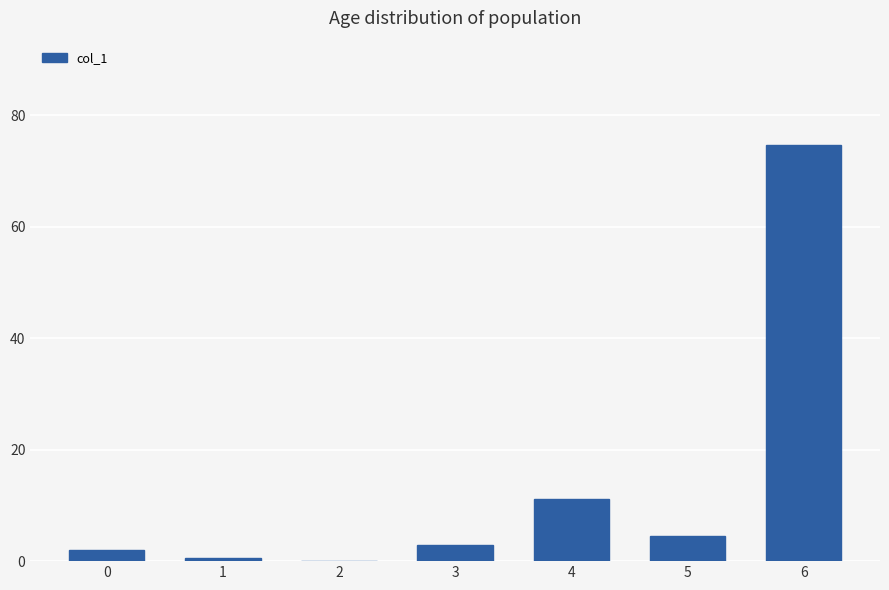

Reading right to left, list all the values displayed in this chart.

6=74.7	5=4.6	4=11.1	3=3.0	2=0.0	1=0.6	0=1.9